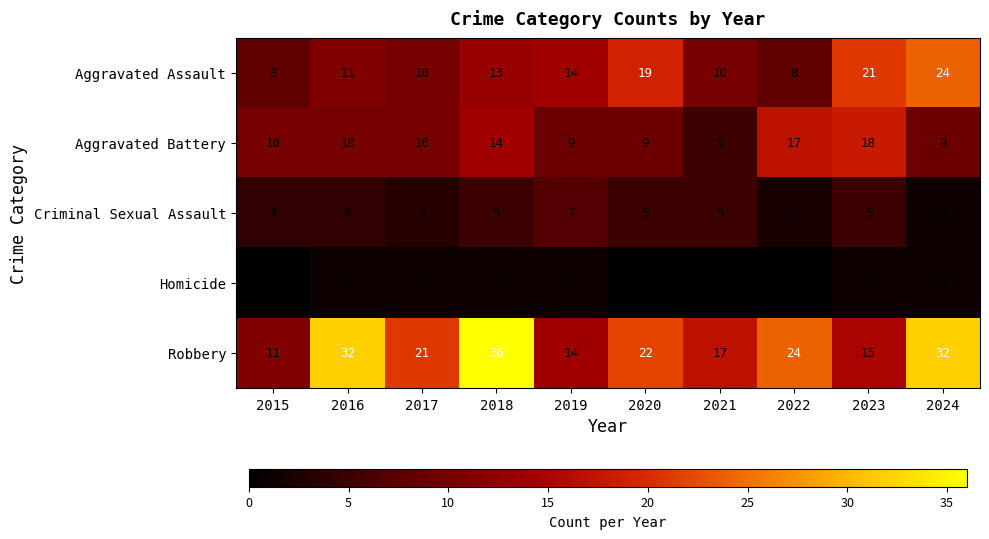

What value does the Aggravated Assault series have at 2020, to the nearest 10?

20